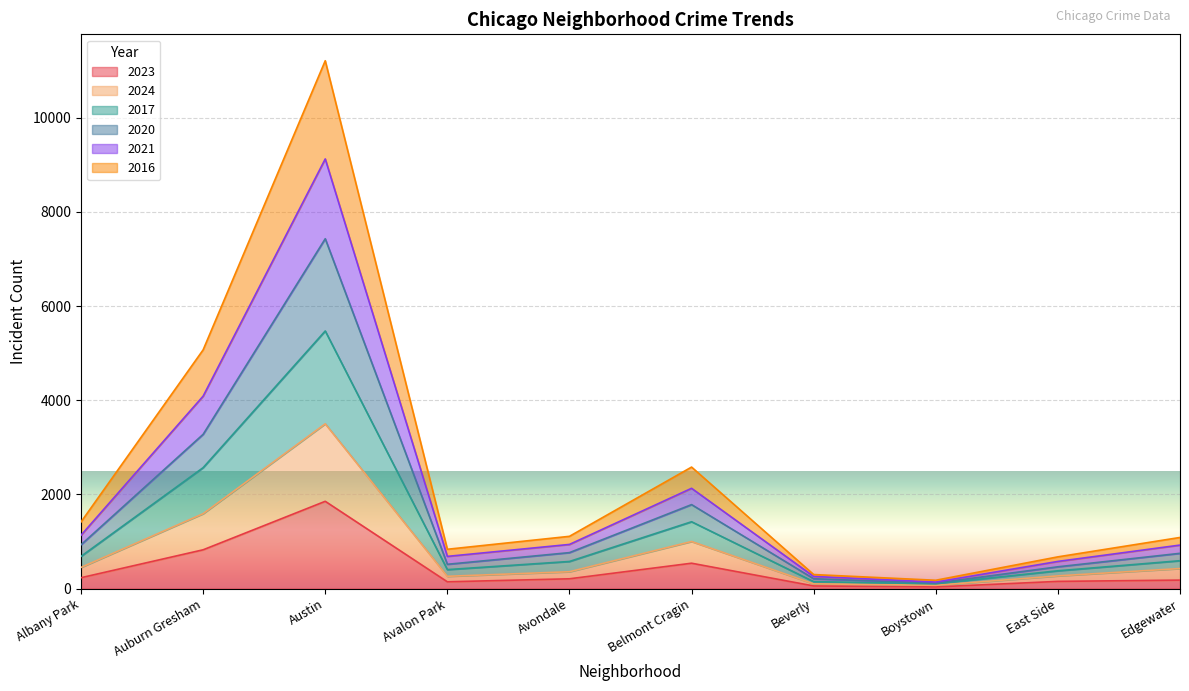

How many interior local peaks does the 2017 series have?

2